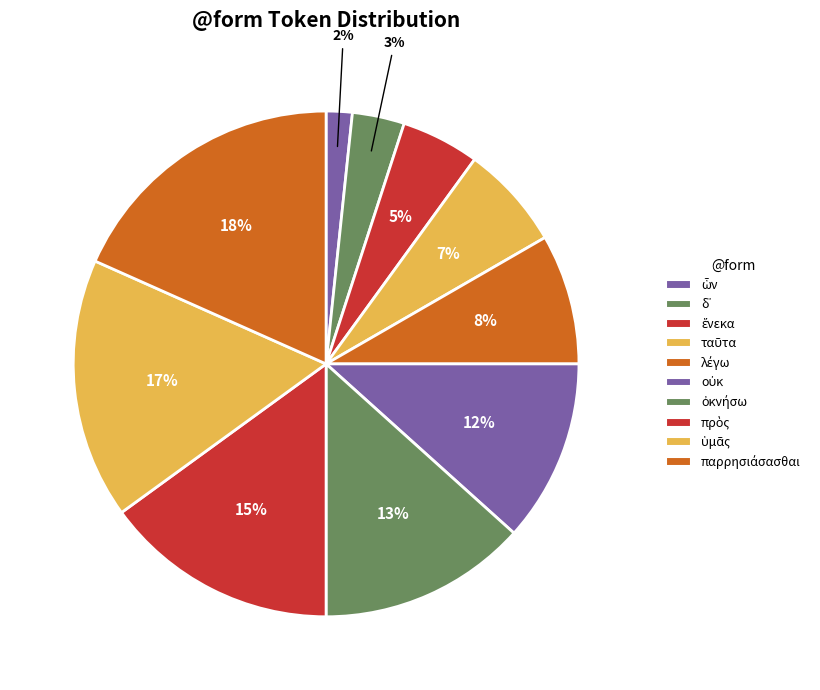

Which slice is the smallest?

ὧν